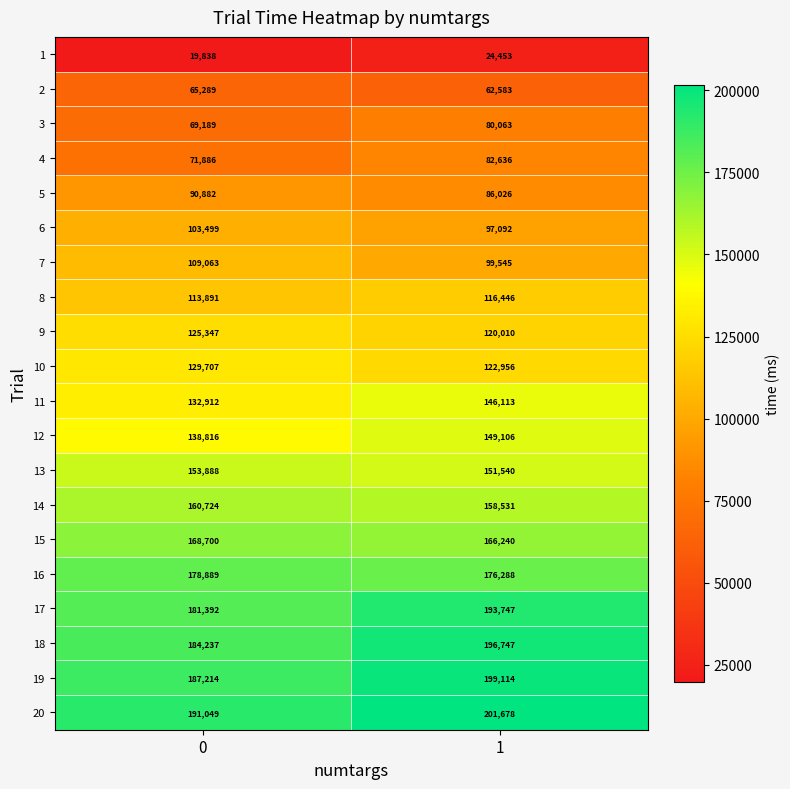

Between 0 and 1, which series saw the biggest shift?

11